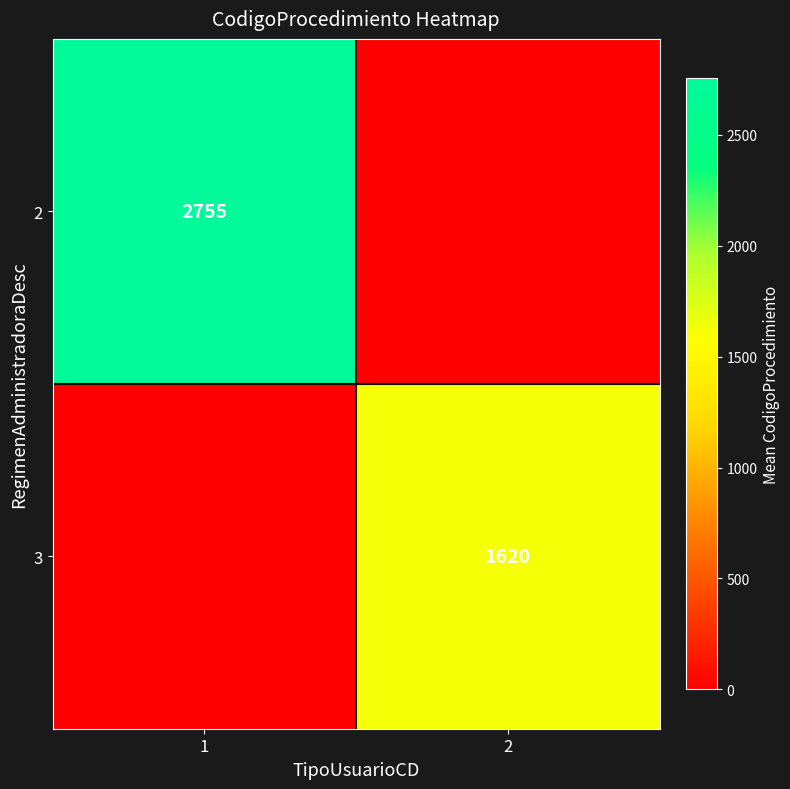

Is it true that 2 equals 2755 at 1?

True